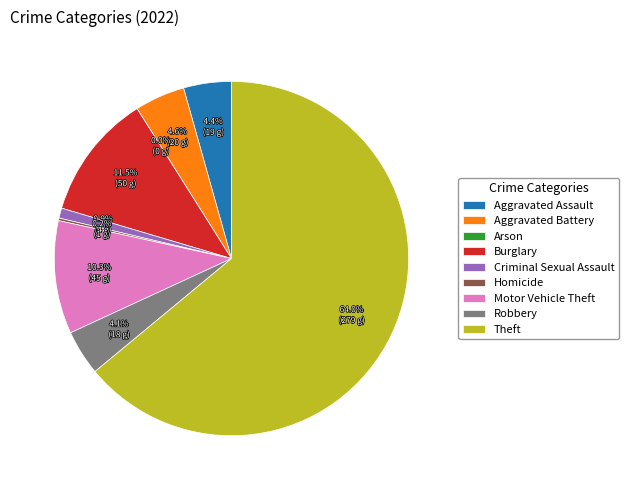

To the nearest percent, what portion does Theft represent?

64%